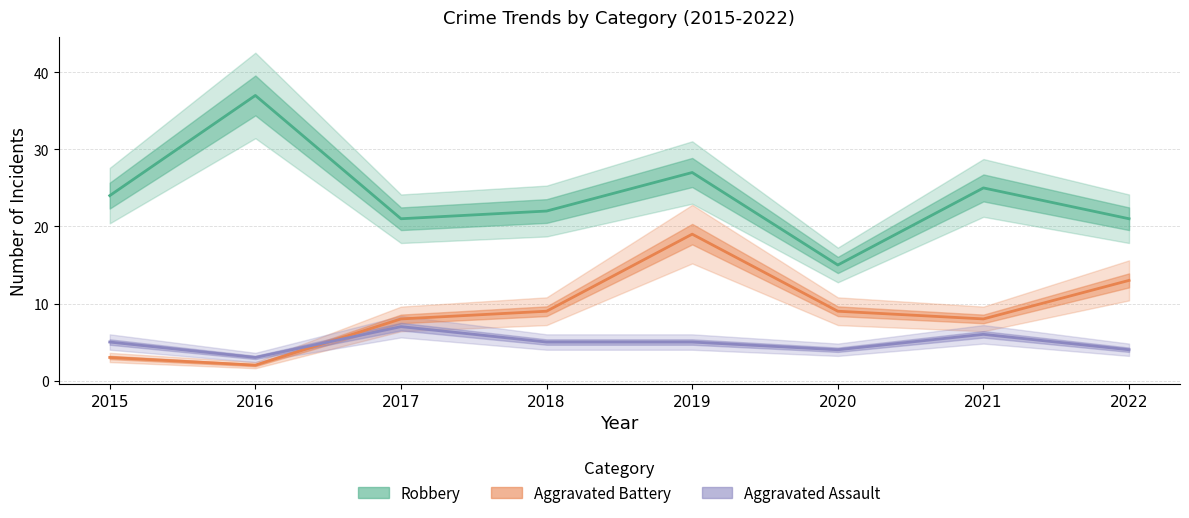

Between 2015 and 2018, which is larger?

2015